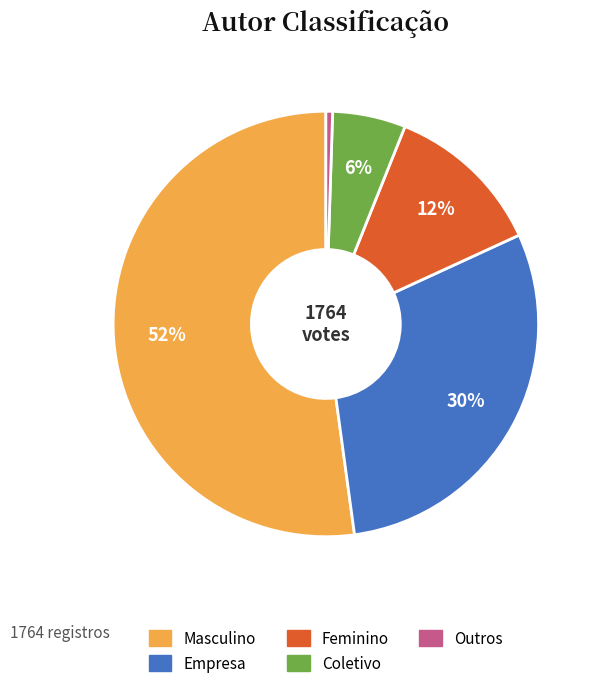

Which slice is the largest?

Masculino